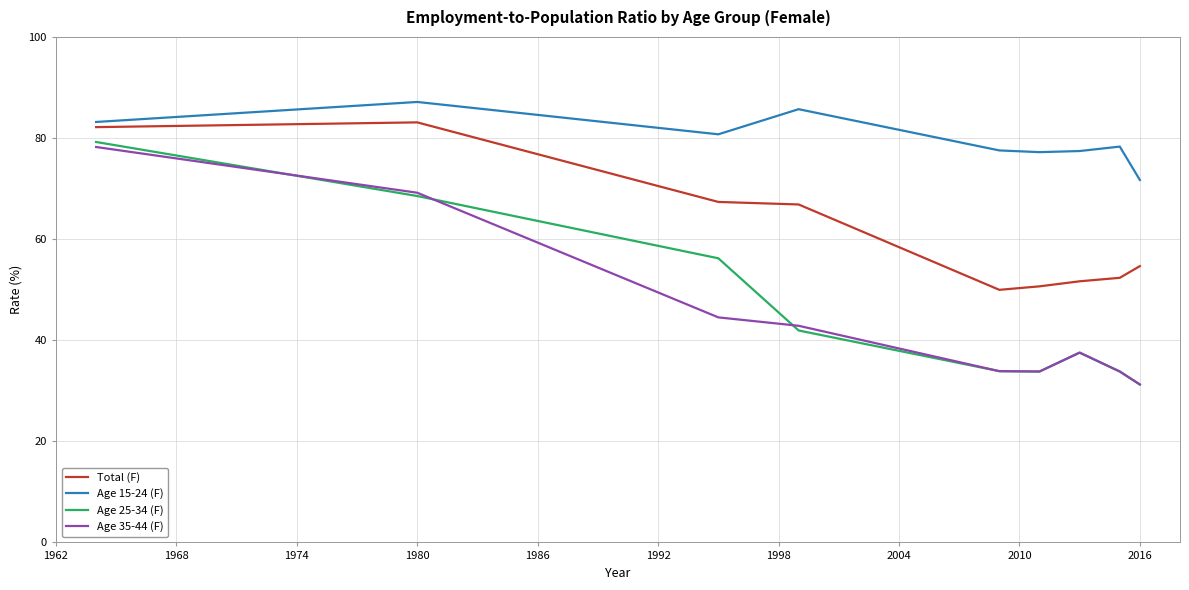

What is the minimum value shown in the chart?

31.2